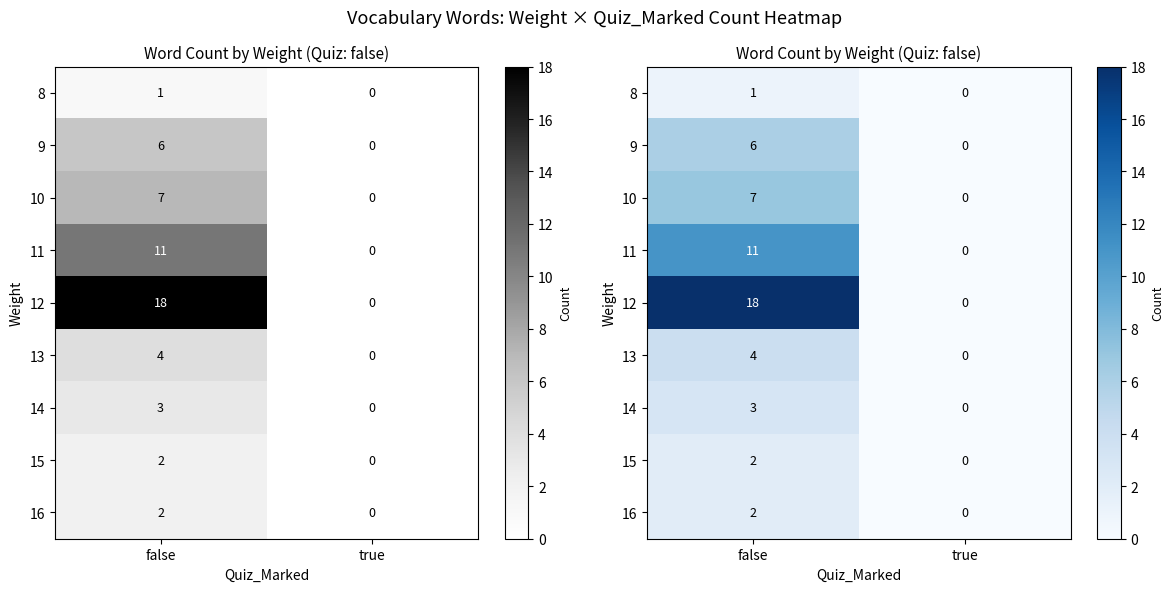

List the labels in order of 12 value, smallest first.

true, false